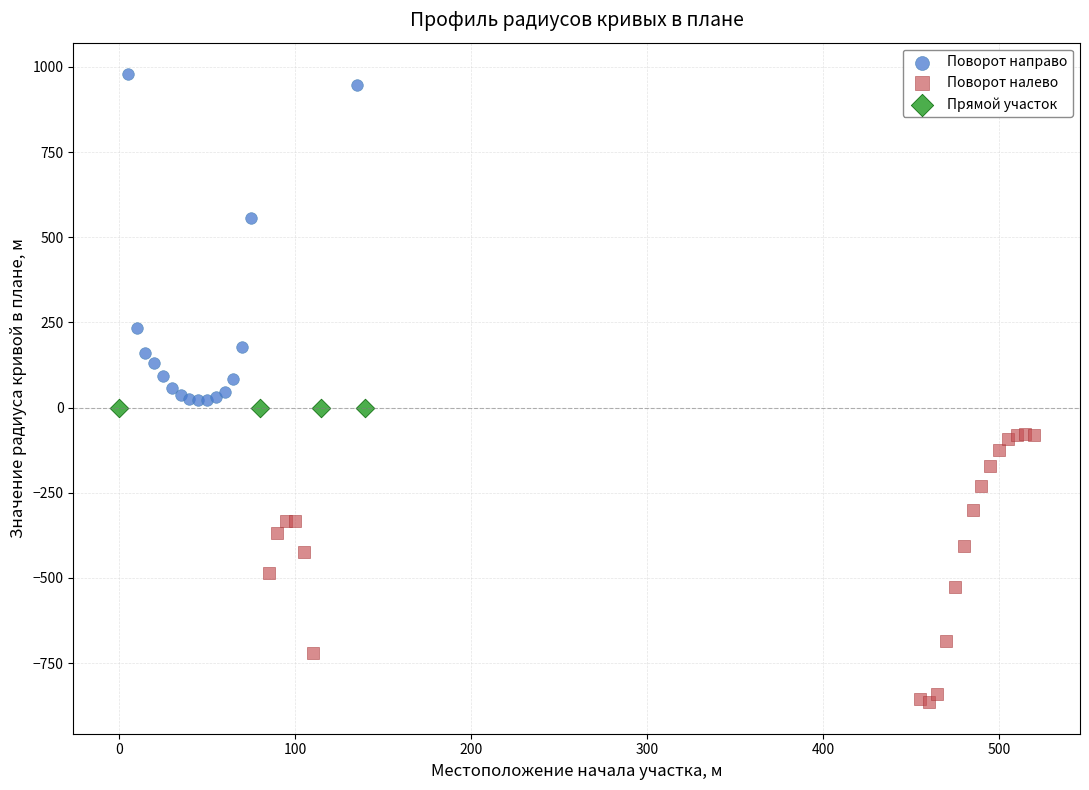

Which series reaches the minimum Y coordinate?

Поворот налево